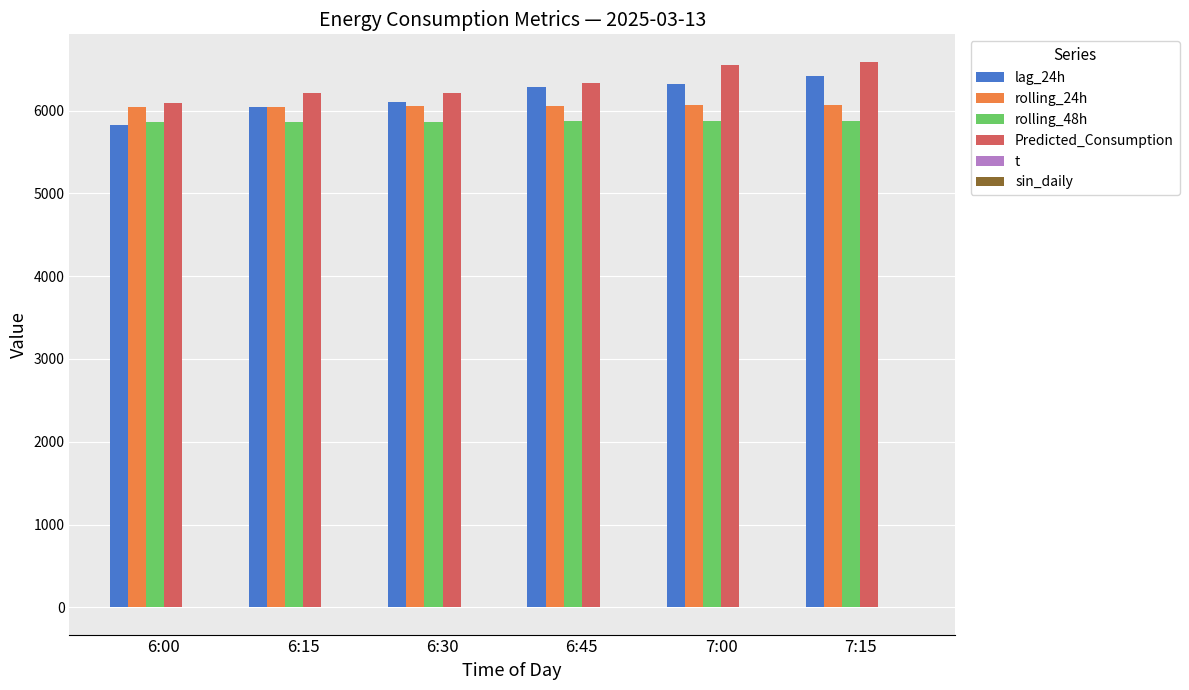

At which category does the chart reach its minimum across all series?

6:00